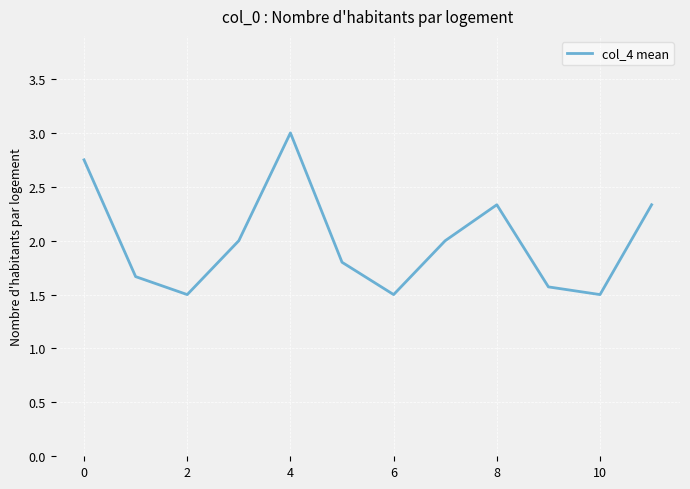

What is the difference between the maximum and minimum values?

1.5